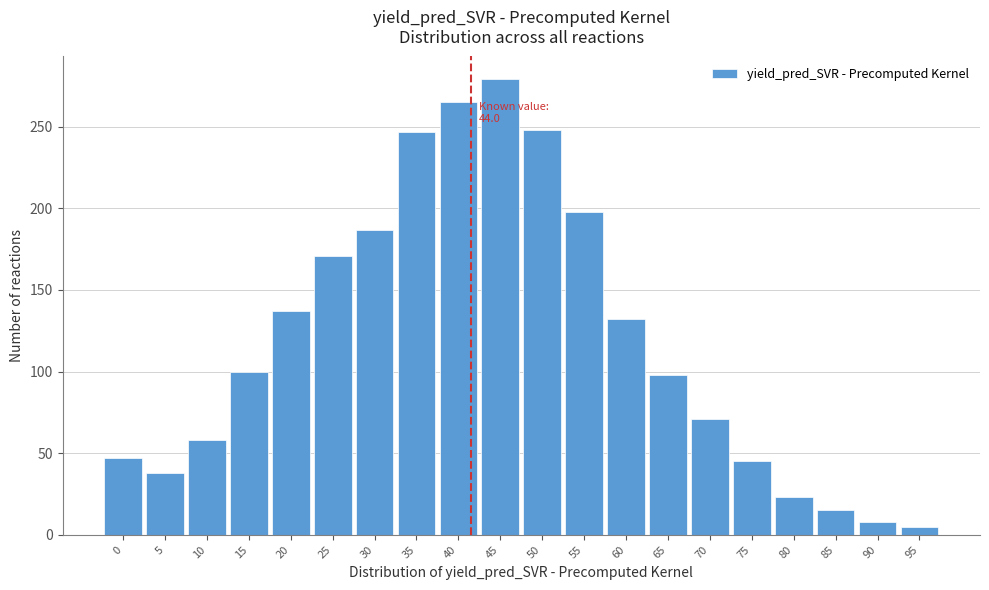

What is the maximum value shown in the chart?

279